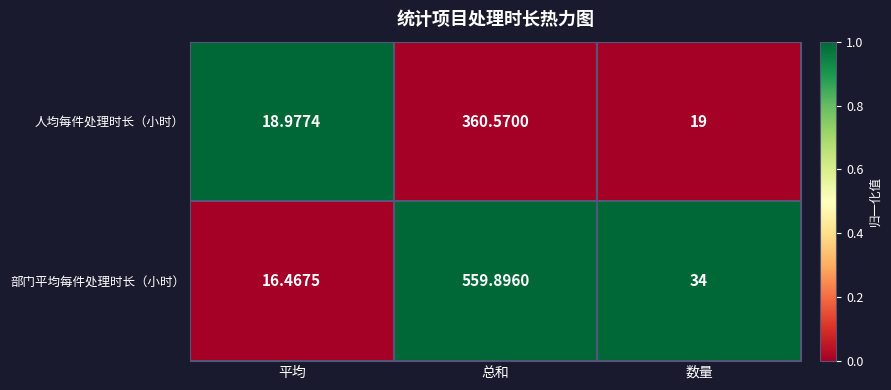

List the series in order of their peak value, highest first.

部门平均每件处理时长（小时）, 人均每件处理时长（小时）